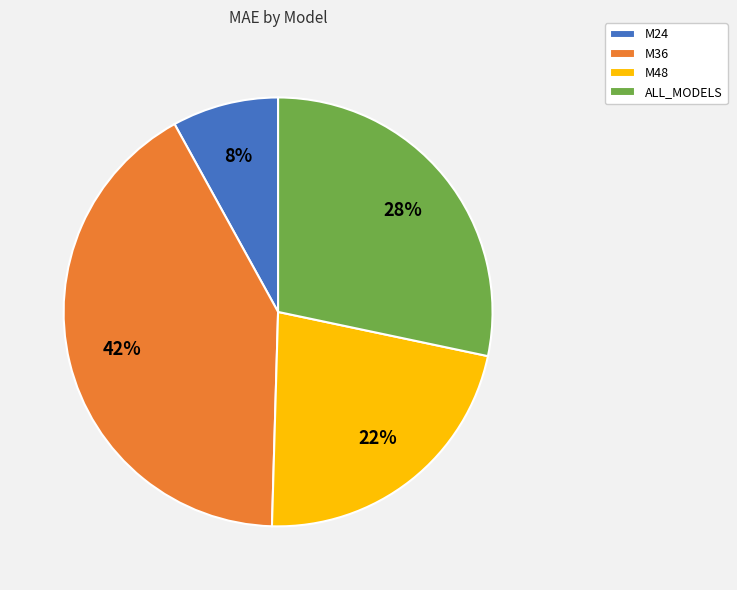

The M24 slice represents 20% of the pie. True or false?

False